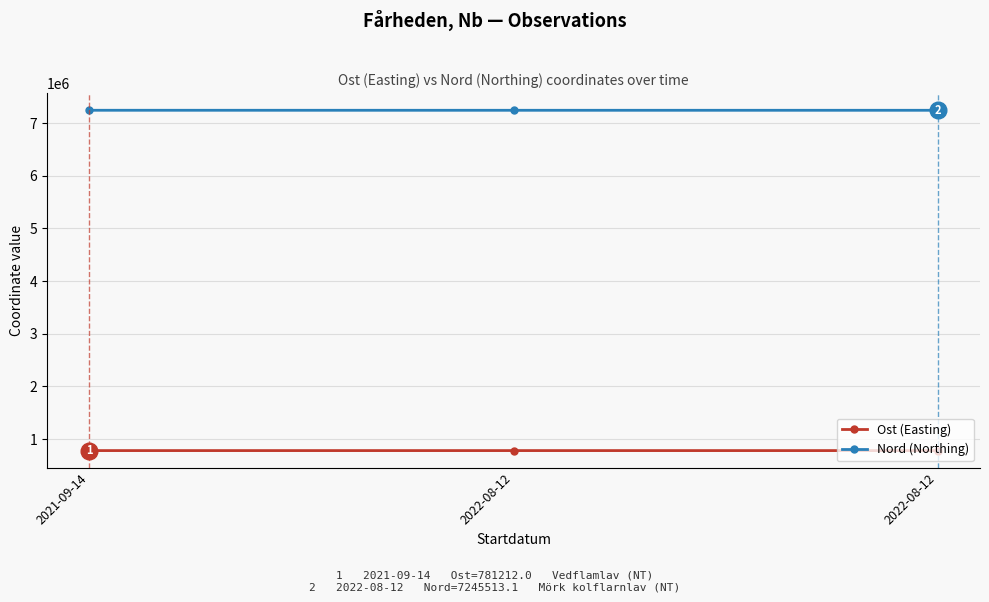

How many lines are shown in the chart?

2